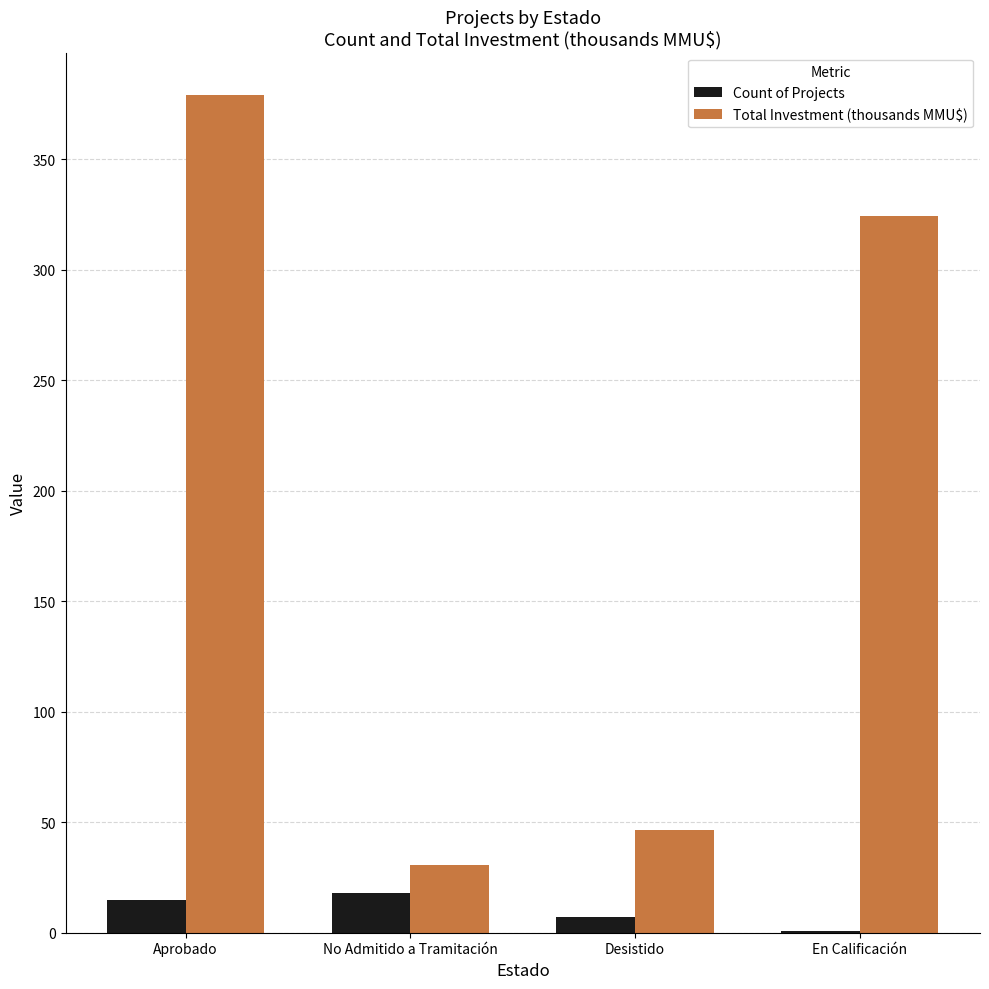

Reading left to right, transcribe all the data shown in this chart.

Count of Projects: Aprobado=15.0	No Admitido a Tramitación=18.0	Desistido=7.0	En Calificación=1.0
Total Investment (thousands MMU$): Aprobado=379.1	No Admitido a Tramitación=30.8	Desistido=46.5	En Calificación=324.0